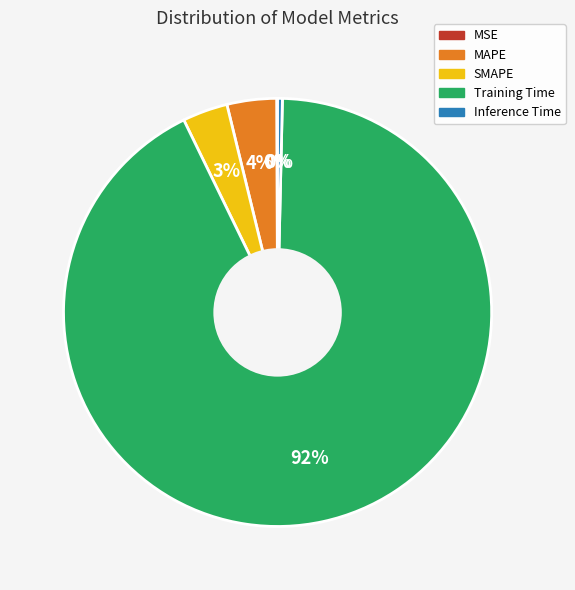

What is the largest slice in the pie chart?

Training Time